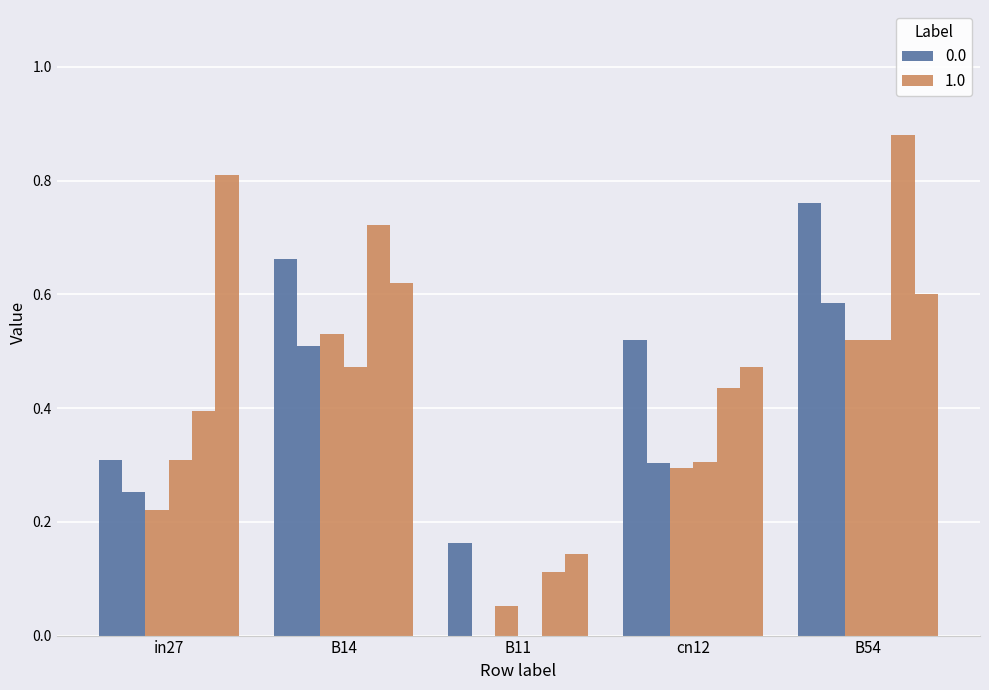

True or false: job145_scenario1_296 has a value of 0.5 at in27.

False